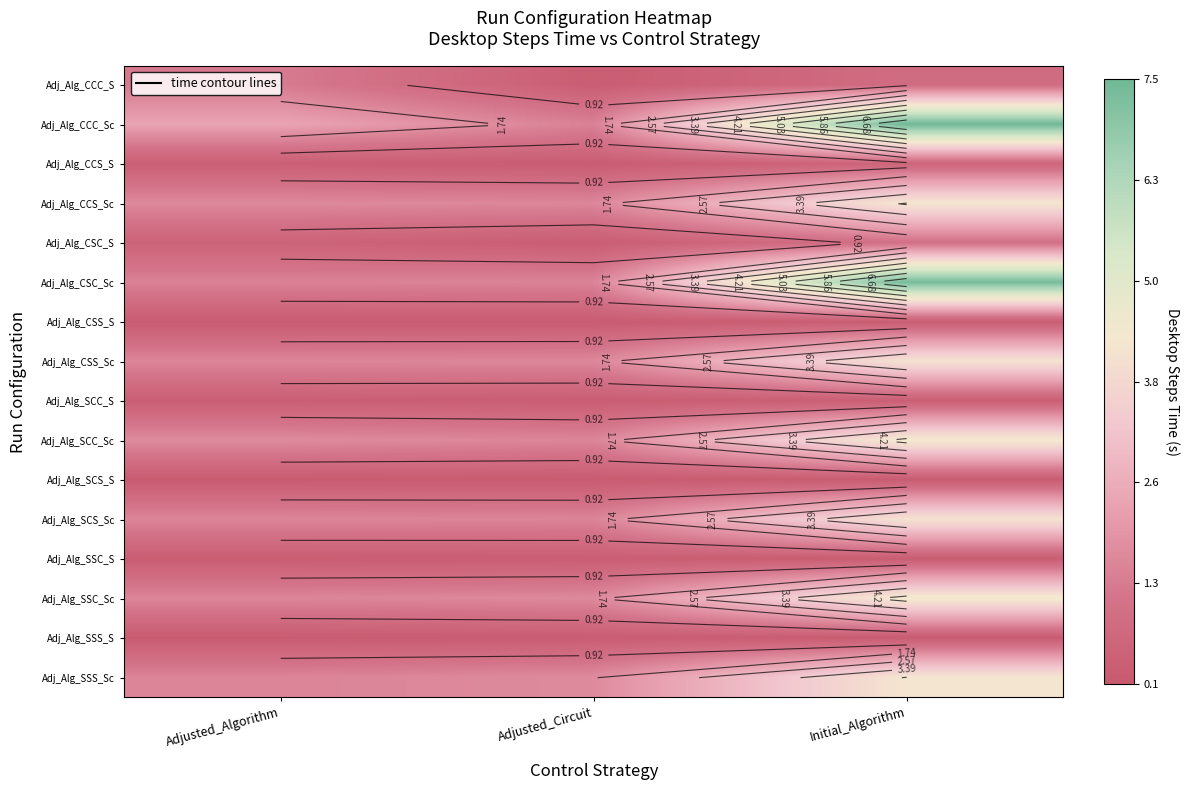

Which category has the lowest value across all series?

Adjusted_Algorithm